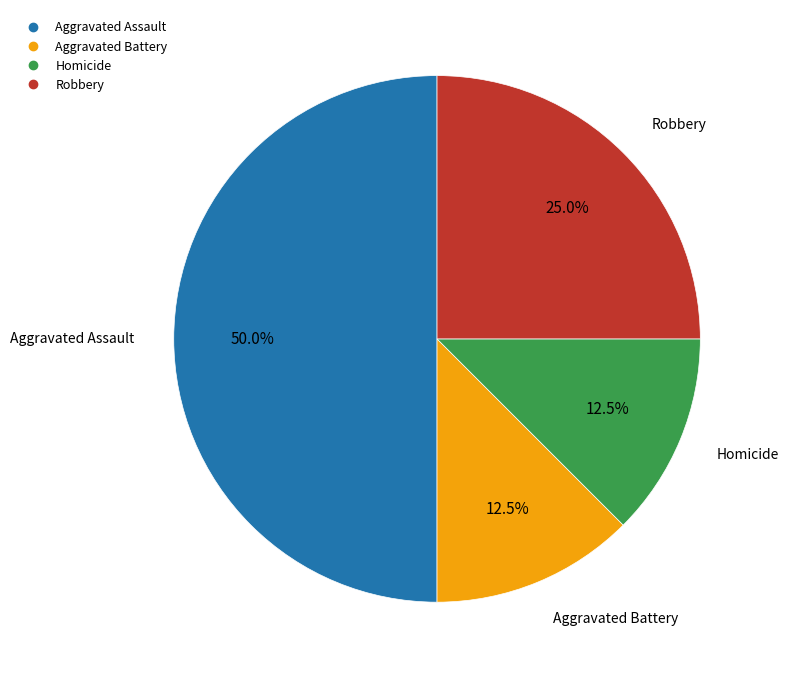

What portion of the pie excludes Homicide?

87.5%